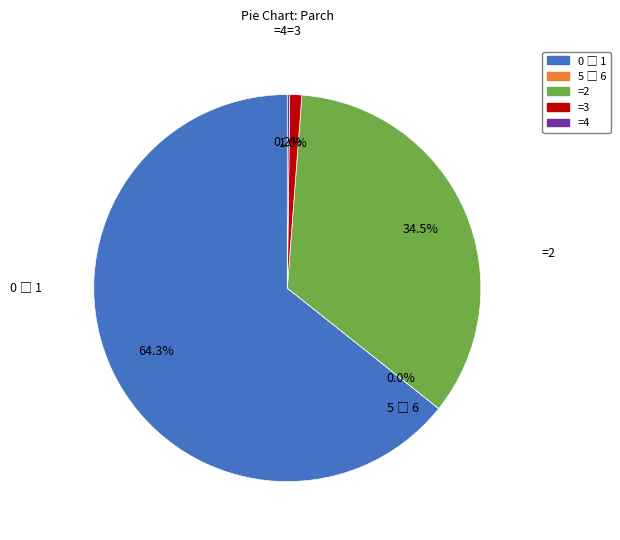

How many segments does this pie chart have?

5